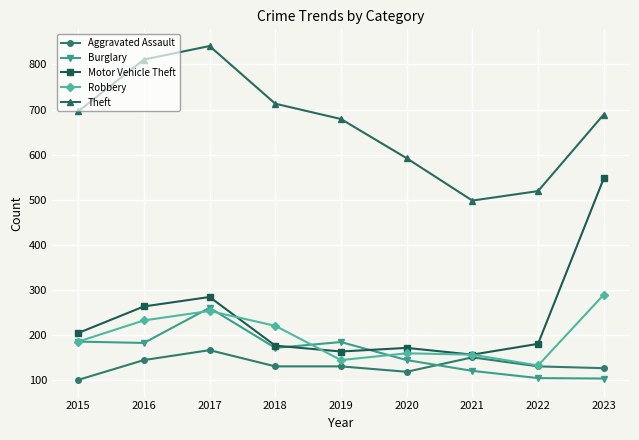

What is the total value across all series at 2022?

1065